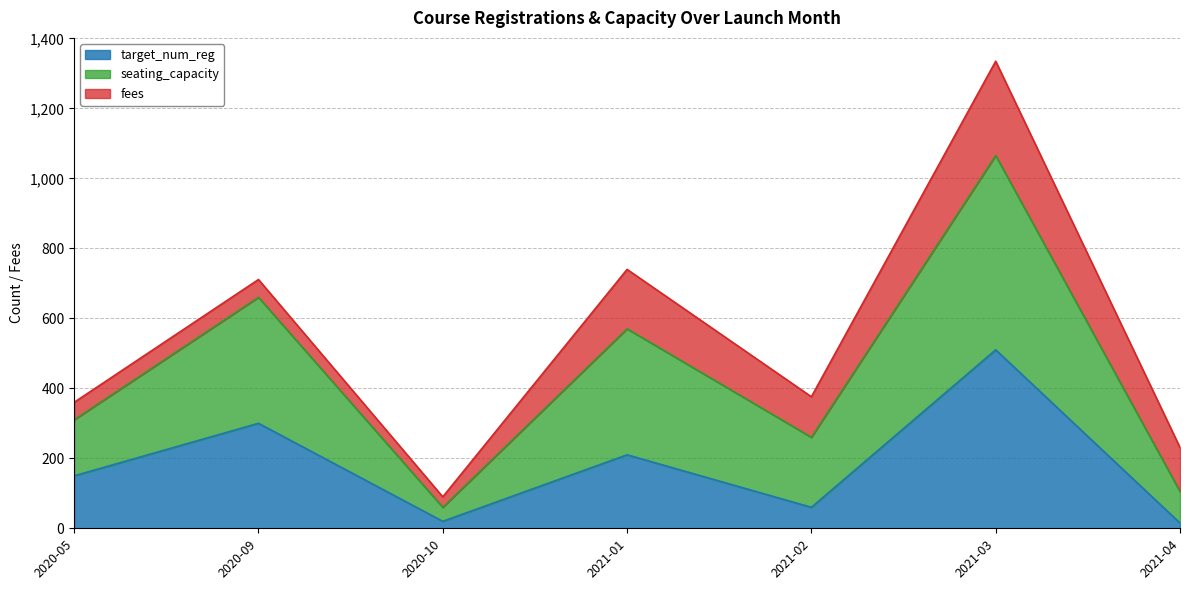

Which series has the largest range (max minus min)?

seating_capacity